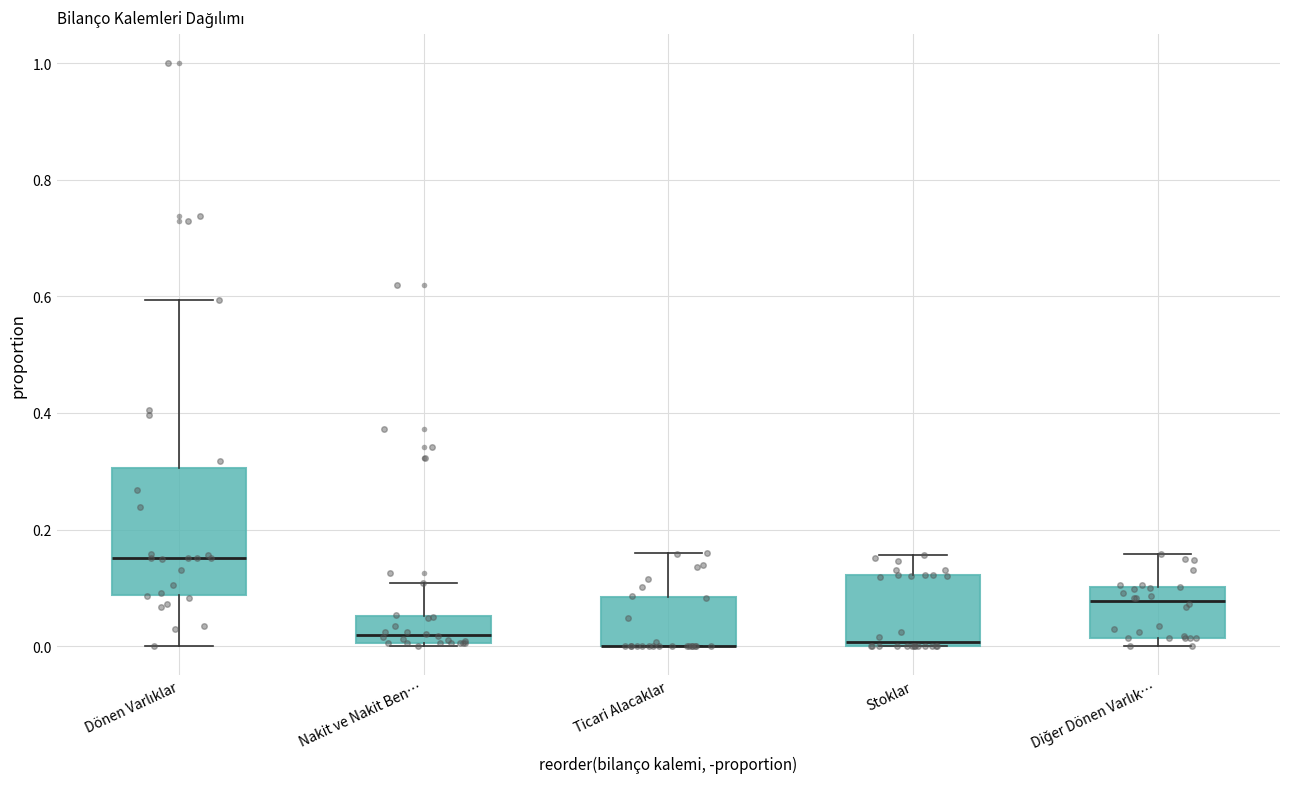

Comparing the boxes themselves (not the whiskers), which one is the tallest?

Dönen Varlıklar